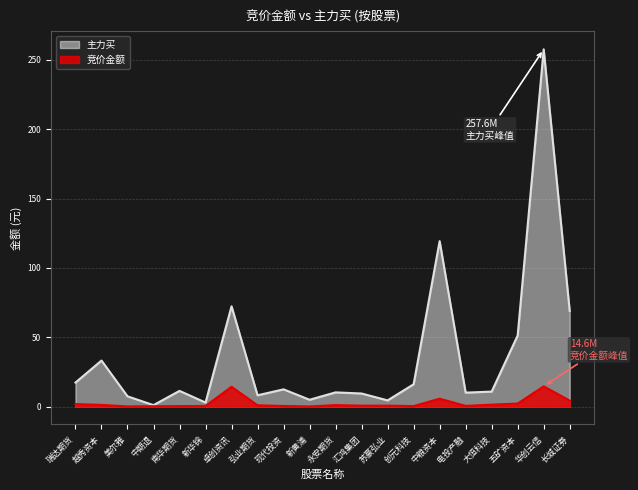

True or false: 竞价金额 and 主力买 cross at least once.

False